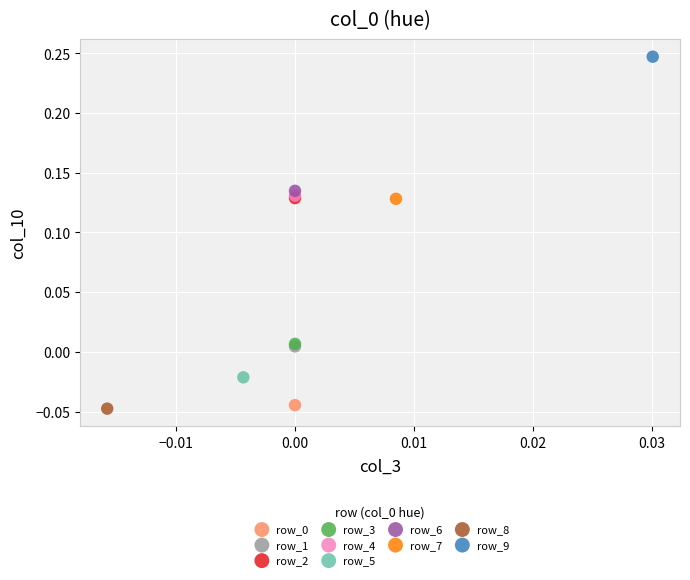

Which series contains the lowest Y value?

row_8